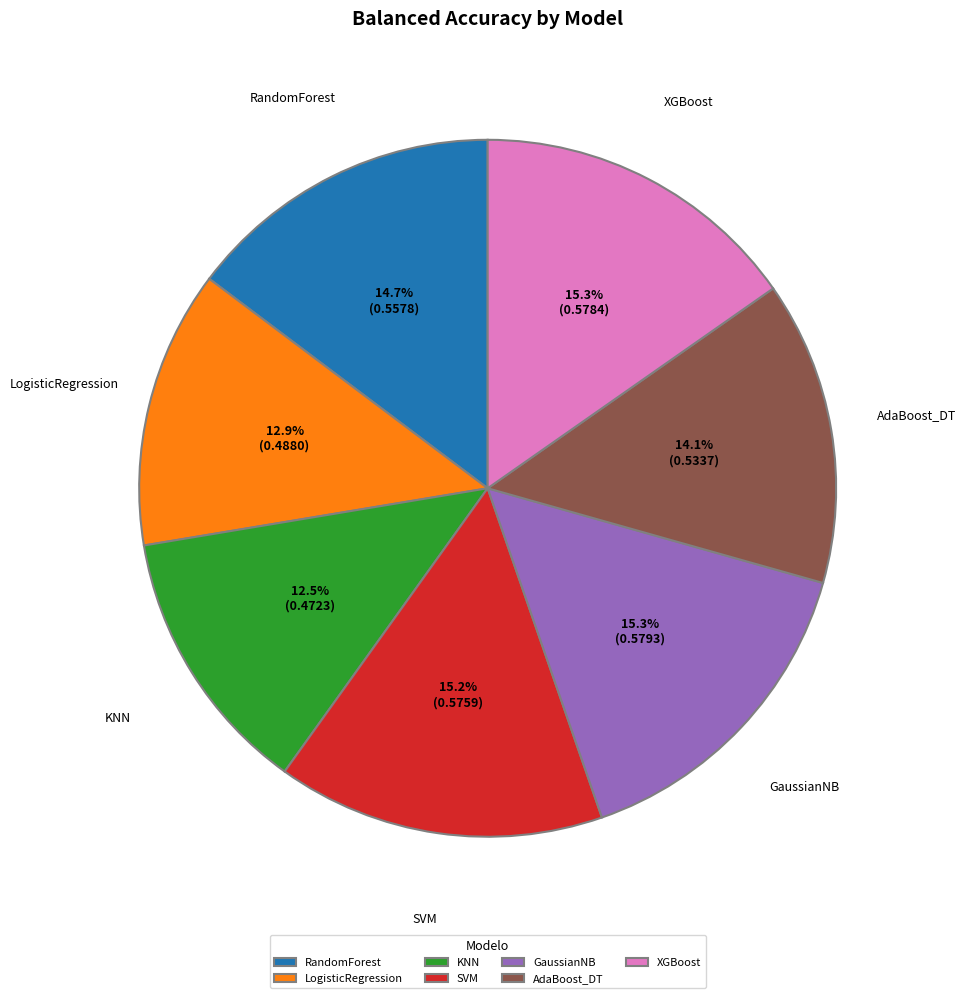

Does any single category account for the majority?

No